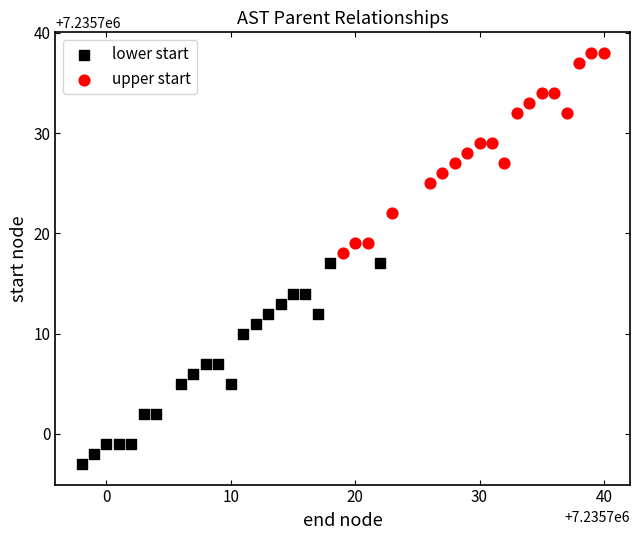

Which series reaches the maximum Y coordinate?

upper start